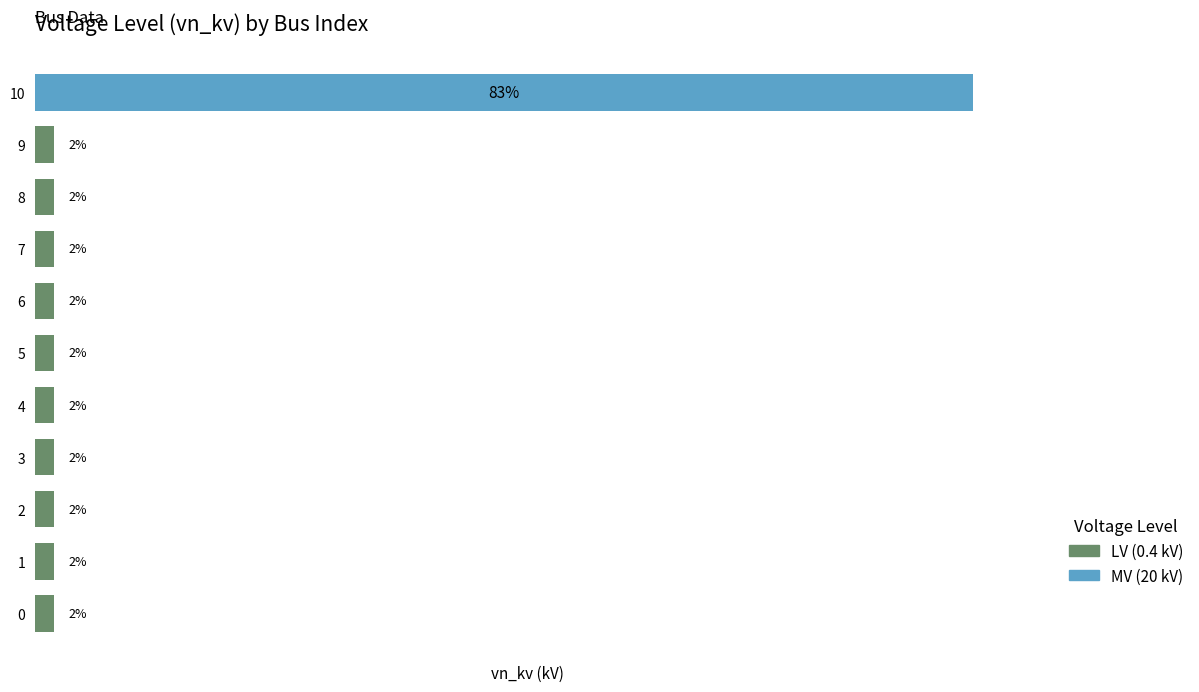

Does the chart contain any negative values?

No